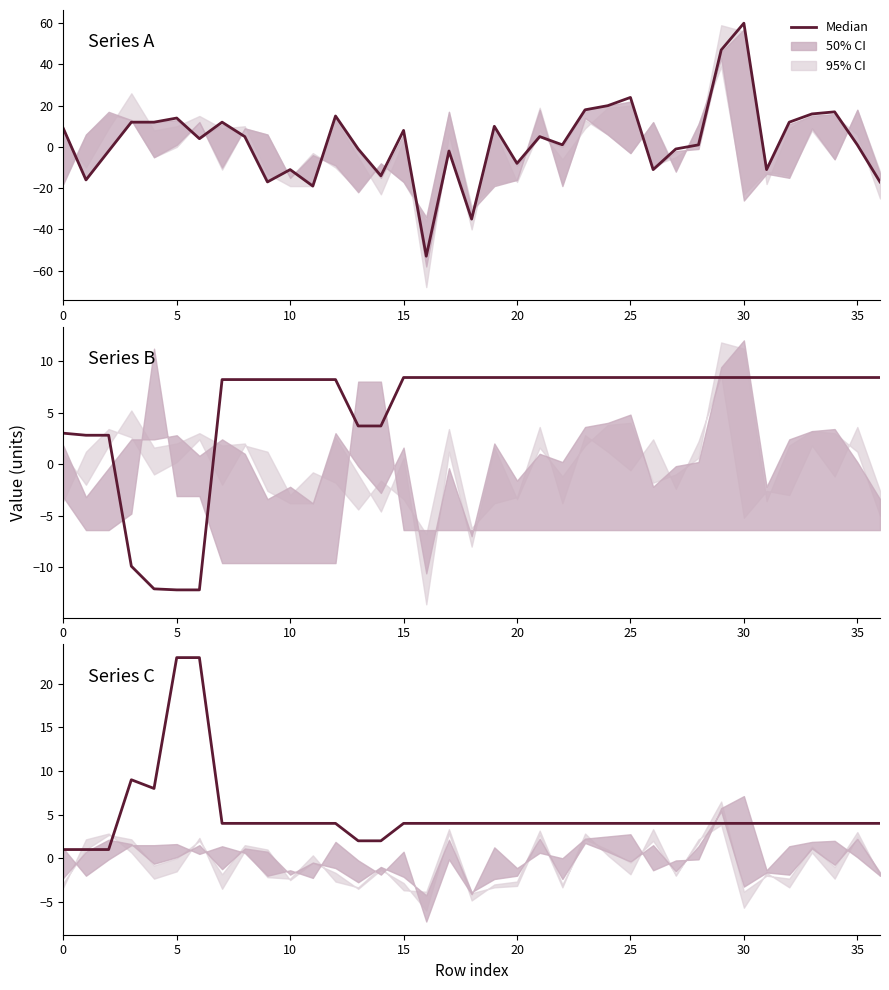

How many lines are shown in the chart?

1